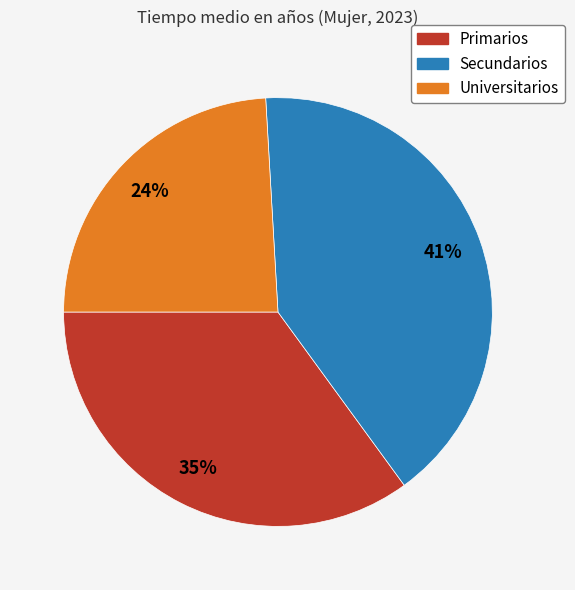

True or false: Primarios accounts for 35% of the total.

True